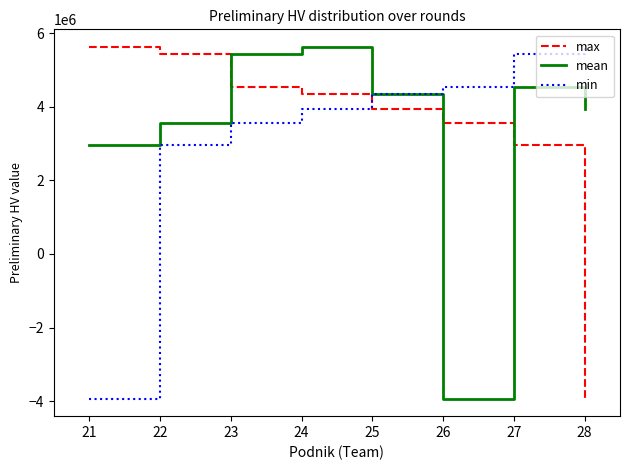

How many positive values does the max series have?

7